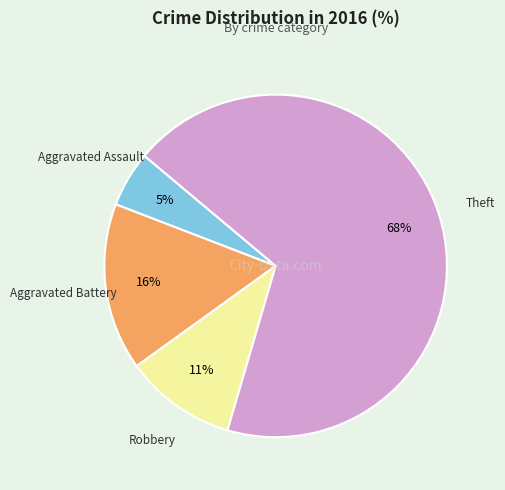

To the nearest percent, what is the average slice percentage?

25%